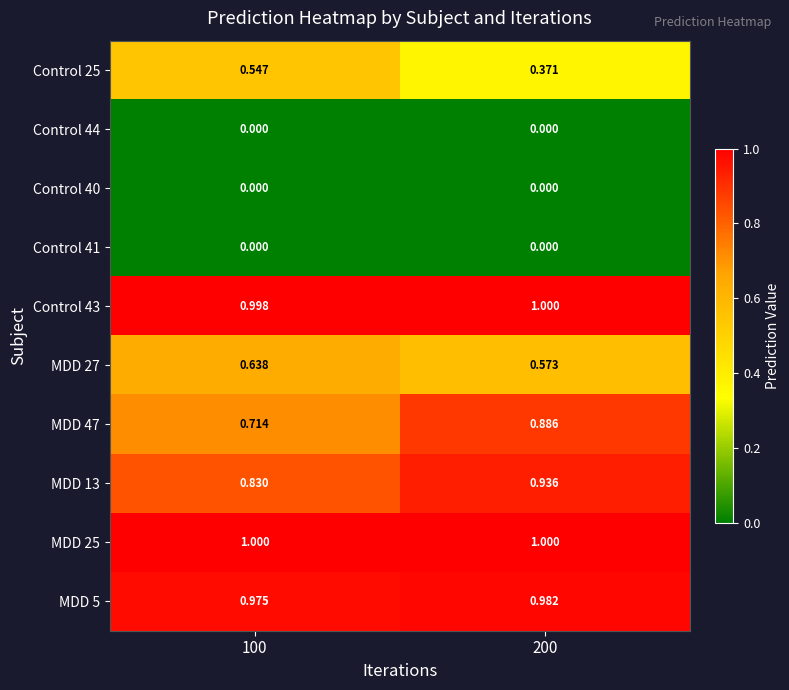

Is the value of MDD 25 at 100 greater than the value of MDD 13 at 200?

Yes